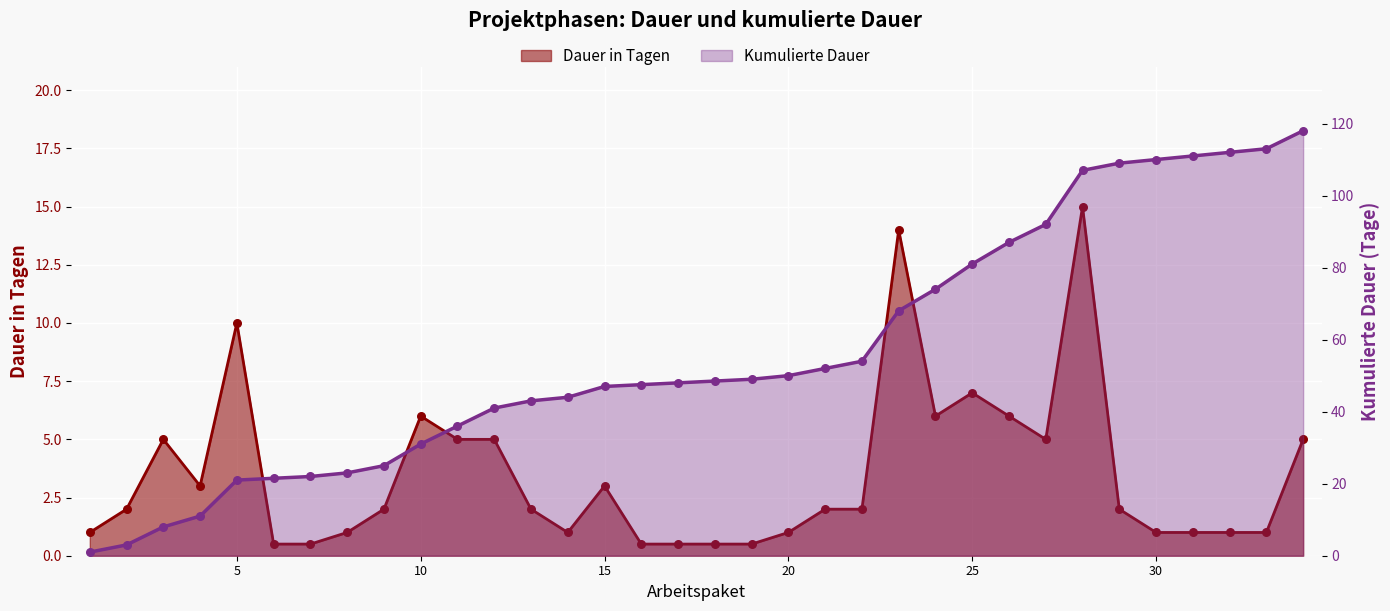

Is the value of Dauer in Tagen at 5 greater than the value of Kumulierte Dauer at 13?

No